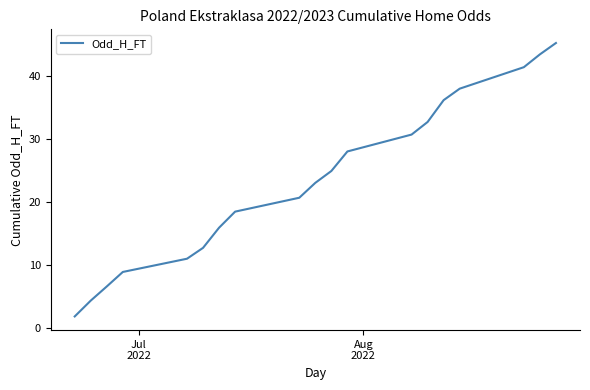

What is the maximum value shown in the chart?

45.3